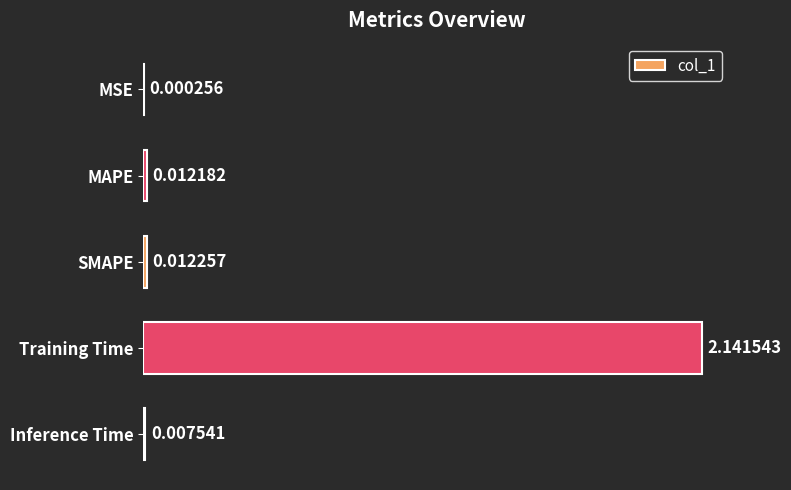

Where is the data nearest to the value 1?

SMAPE